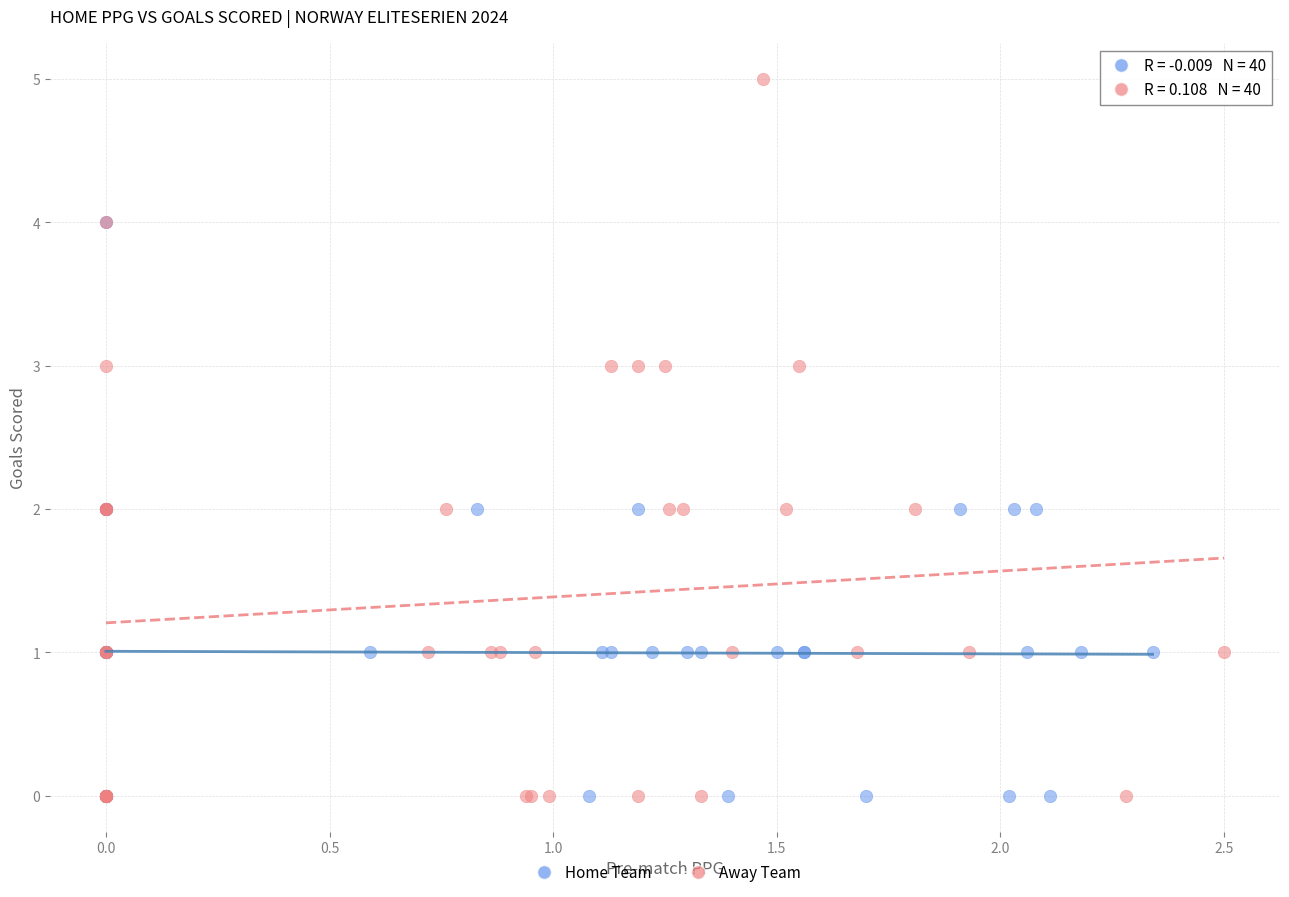

Which series contains the highest Y value?

Away Team